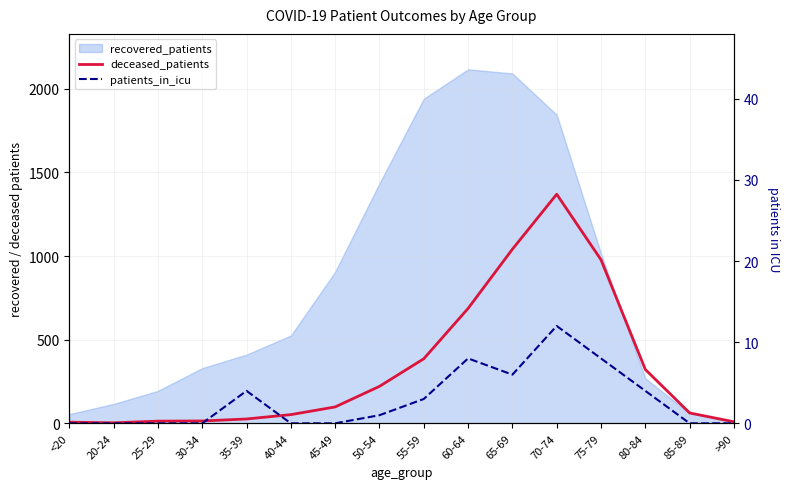

What is the maximum value for patients_in_icu?

12